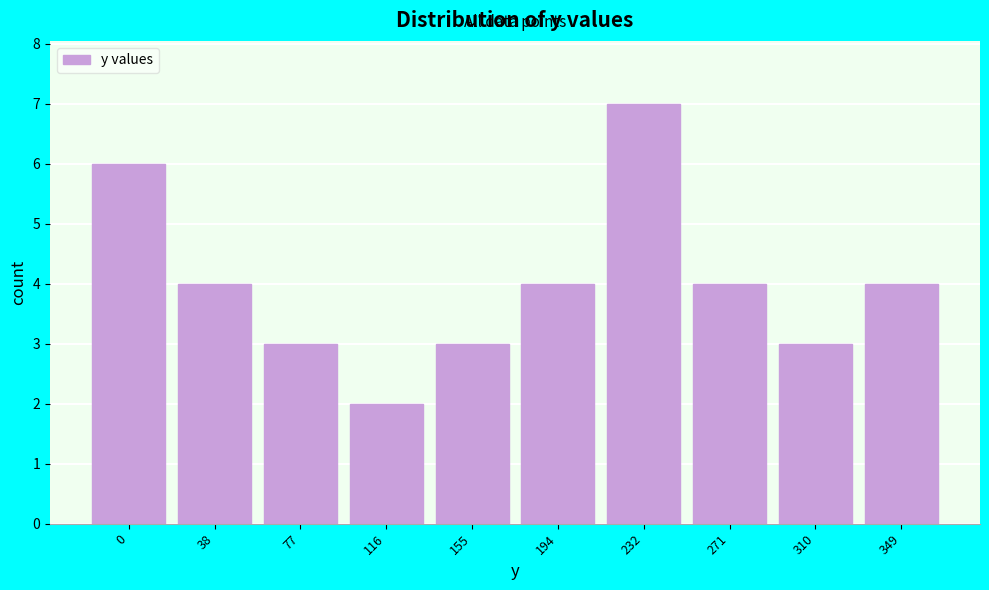

Reading left to right, what are all the values shown in this chart?

6	4	3	2	3	4	7	4	3	4